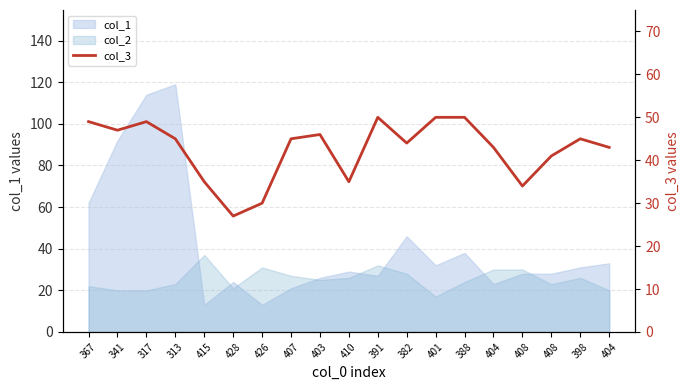

Which label corresponds to the smallest value in the chart?

428